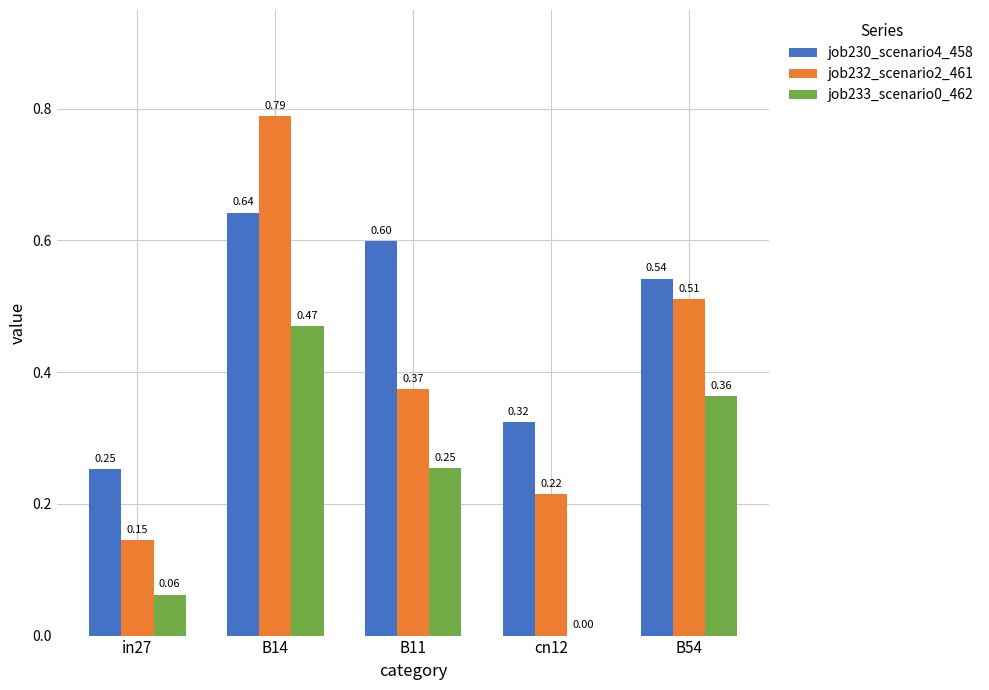

Which series has the largest total across all categories?

job230_scenario4_458